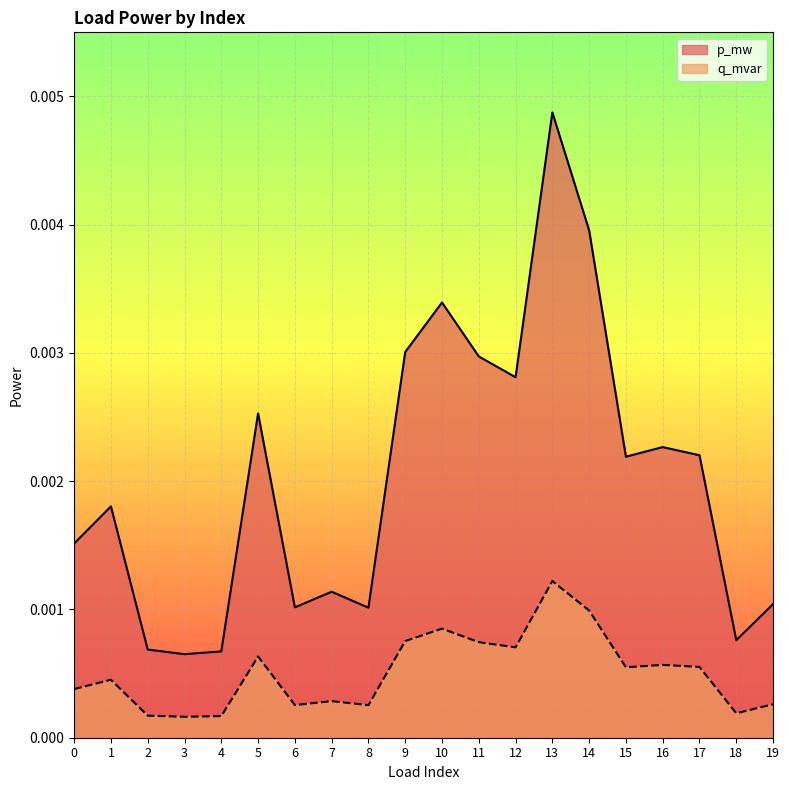

How many lines are shown in the chart?

2